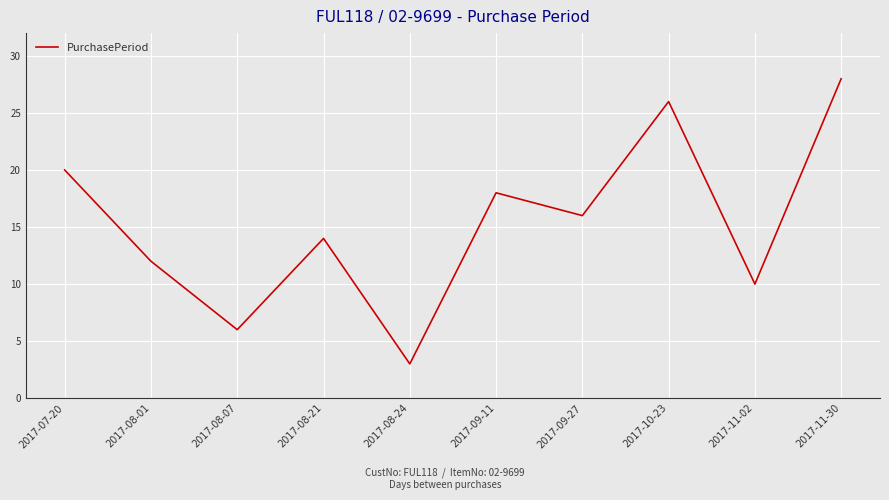

What is the change in value from 2017-08-01 to 2017-08-24?

-9